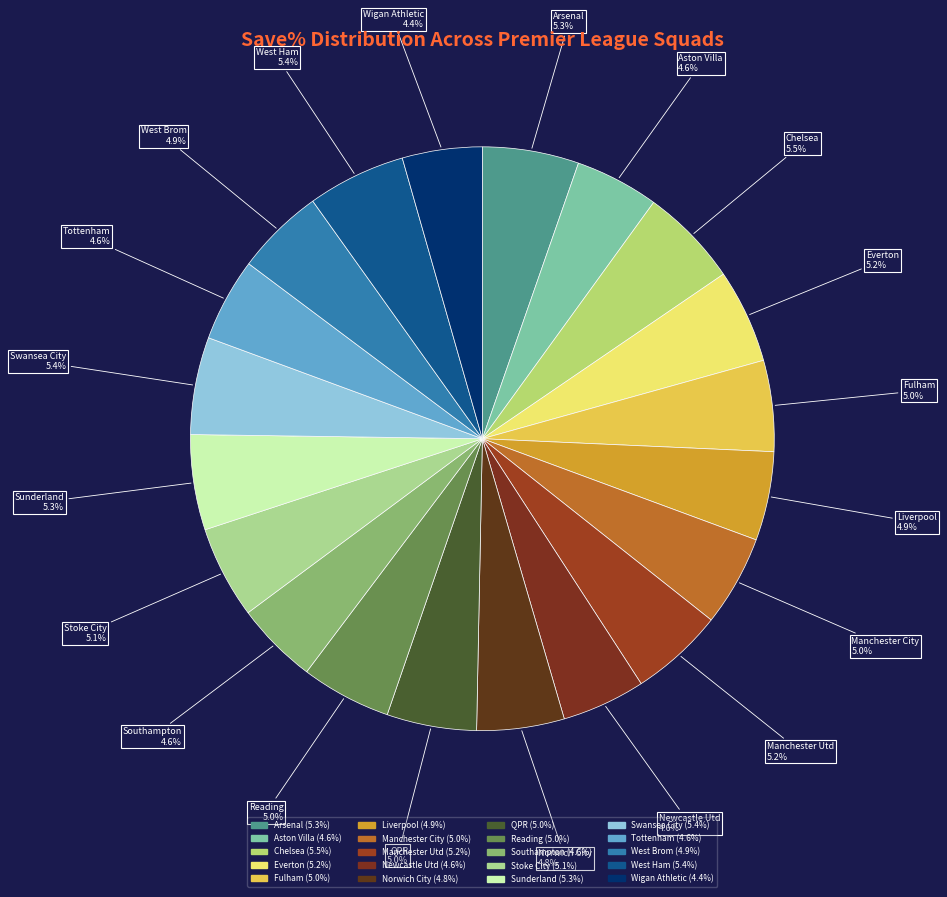

Is there any slice that represents more than half of the pie?

No